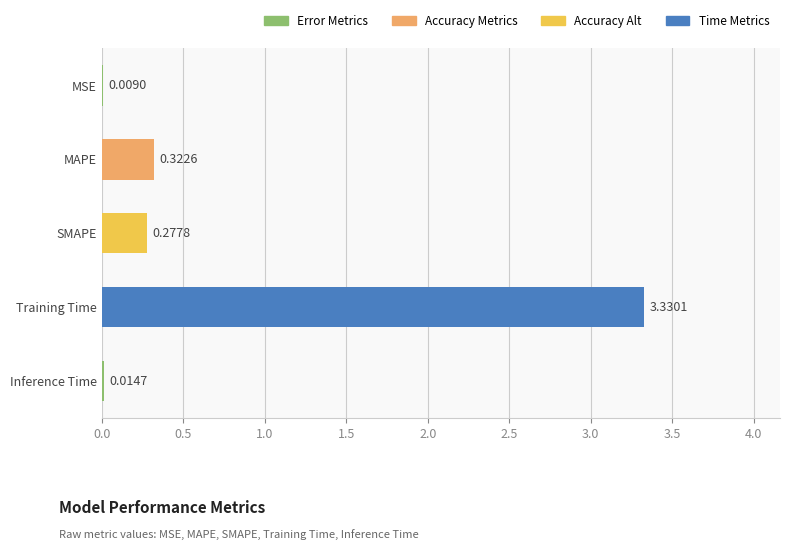

Which label corresponds to the largest value in the chart?

Training Time